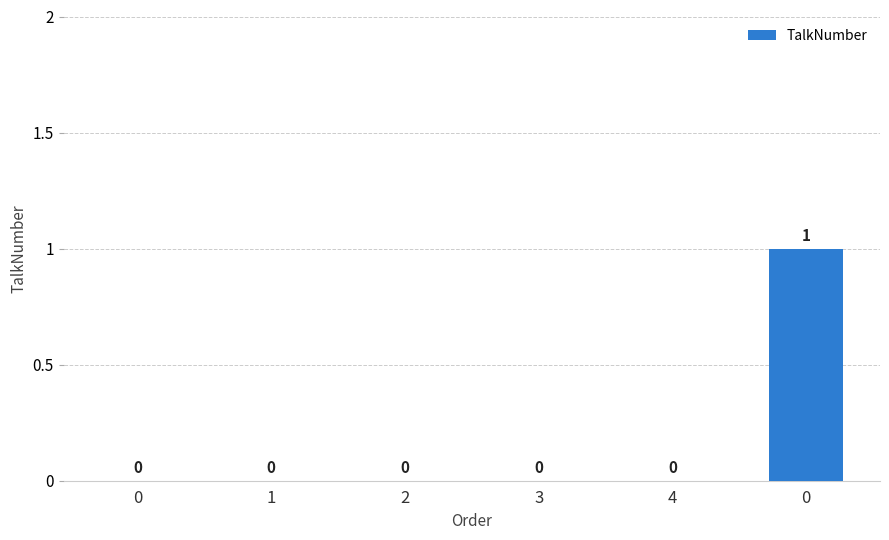

Reading left to right, transcribe all the data shown in this chart.

0=0	1=0	2=0	3=0	4=0	0=1